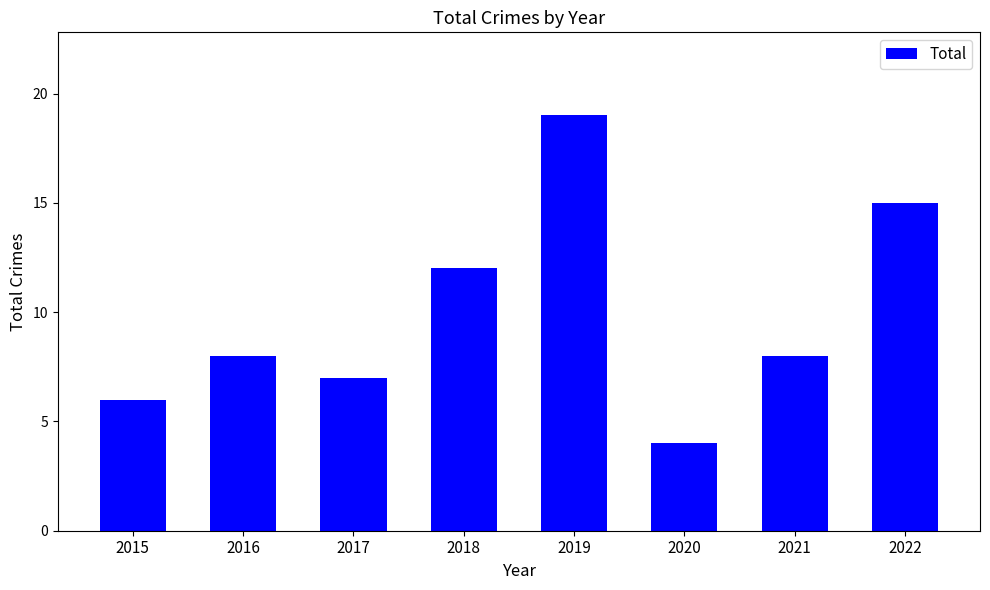

What is the sum of all values?

79